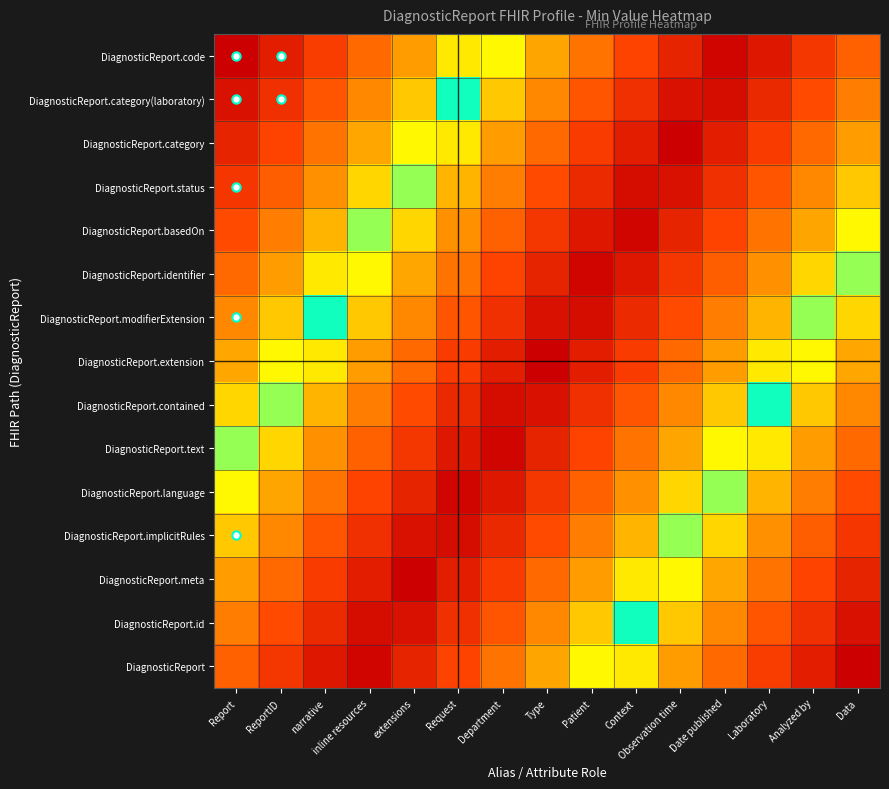

What is the total value across all series at extensions?

4.3